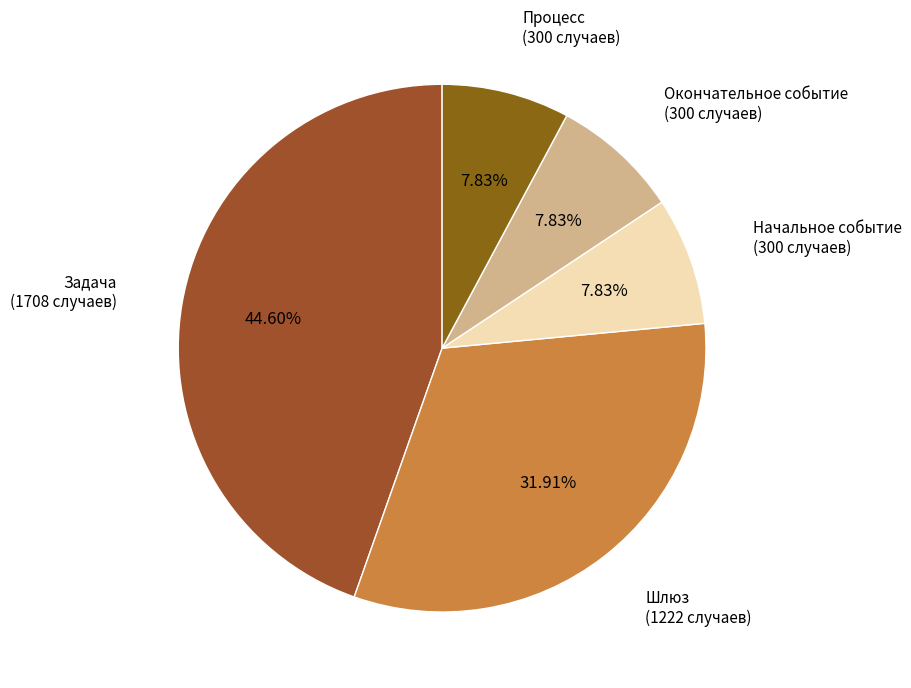

To the nearest percent, what is the difference between the Шлюз and Начальное событие slice percentages?

24%